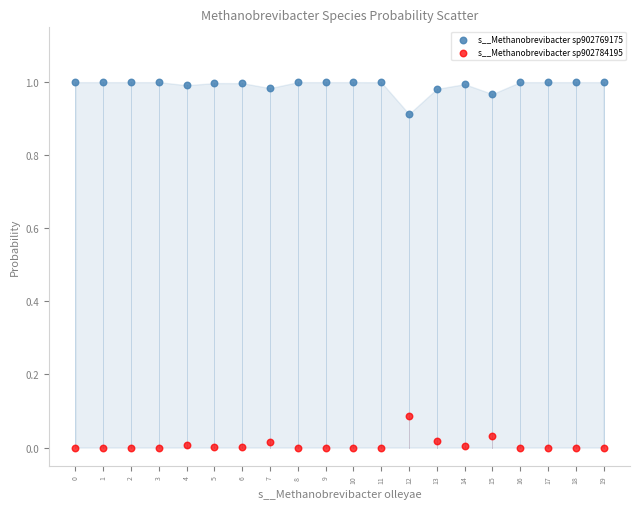

Which series contains the lowest Y value?

s__Methanobrevibacter sp902784195